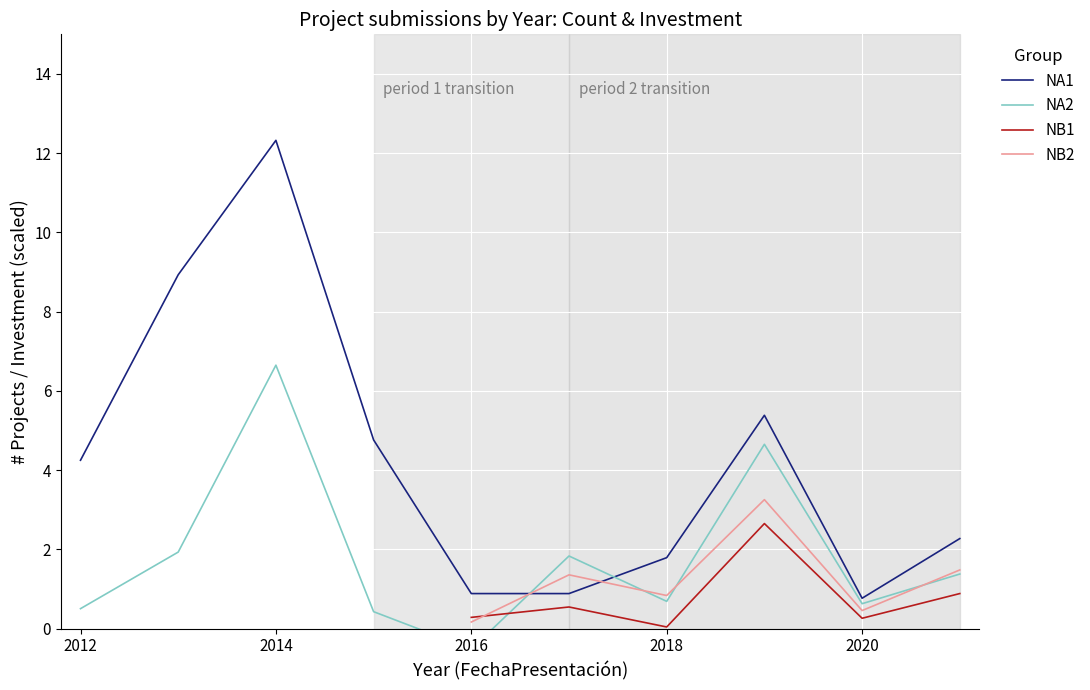

The NA1 series shows 1.8 at 2018. True or false?

True